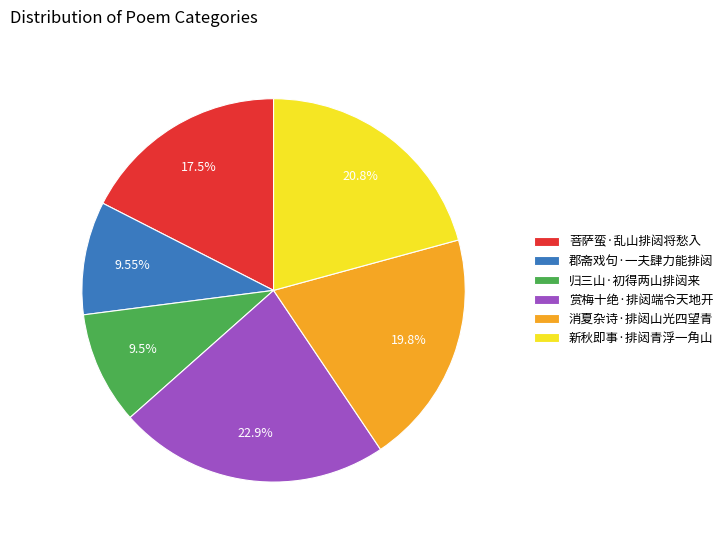

Which category has the biggest portion of the pie?

赏梅十绝·排闼端令天地开